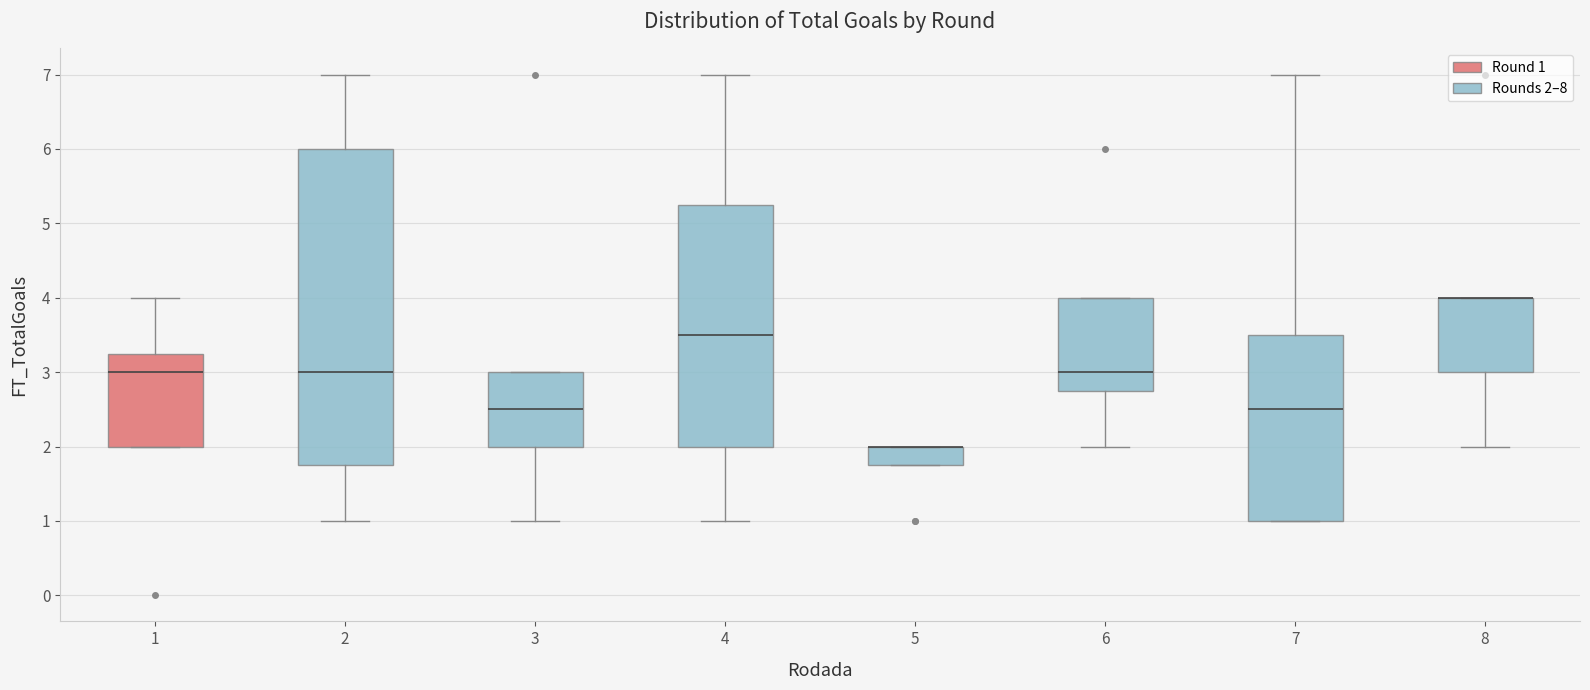

Reading left to right, read every box against the y-axis: the position of its median line, the range the box covers, and the ends of its whiskers. The values are not printed on the chart, so give them approximately, as read against the axis.

1: median 3.0, box 2.0 to 3.3, whiskers 2.0 to 4.0
2: median 3.0, box 1.8 to 6.0, whiskers 1.0 to 7.0
3: median 2.5, box 2.0 to 3.0, whiskers 1.0 to 3.0
4: median 3.5, box 2.0 to 5.3, whiskers 1.0 to 7.0
5: median 2.0 (drawn on the box's upper edge), box 1.8 to 2.0, whiskers 1.8 to 2.0
6: median 3.0, box 2.8 to 4.0, whiskers 2.0 to 4.0
7: median 2.5, box 1.0 to 3.5, whiskers 1.0 to 7.0
8: median 4.0 (drawn on the box's upper edge), box 3.0 to 4.0, whiskers 2.0 to 4.0